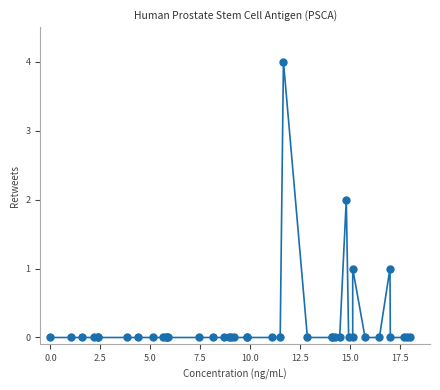

What is the difference between the maximum and minimum values?

4